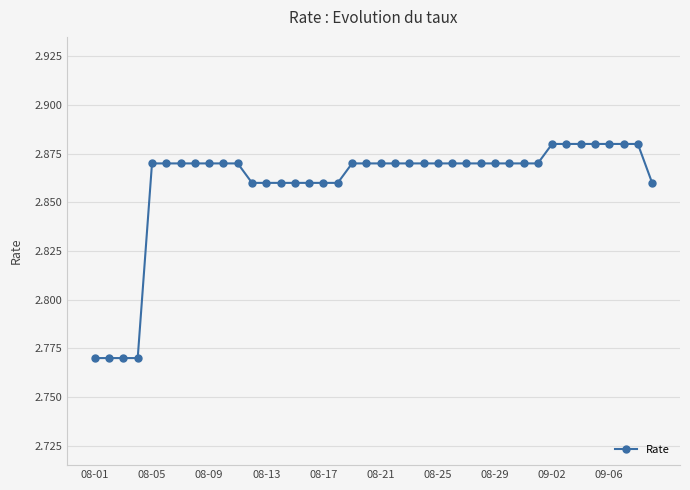

Count the values in the range 2 to 3.

40